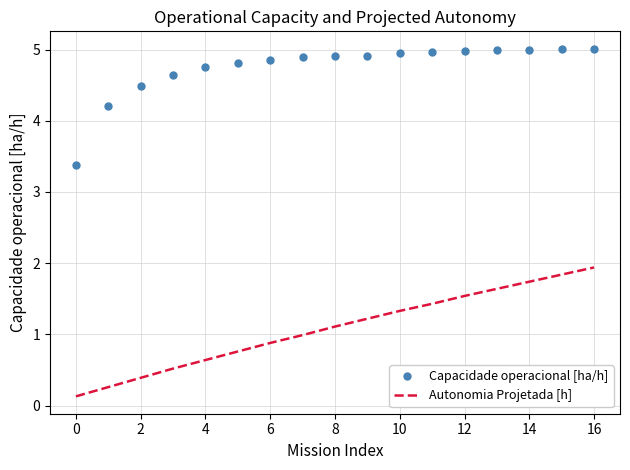

Which series has the largest total across all categories?

Capacidade operacional [ha/h]